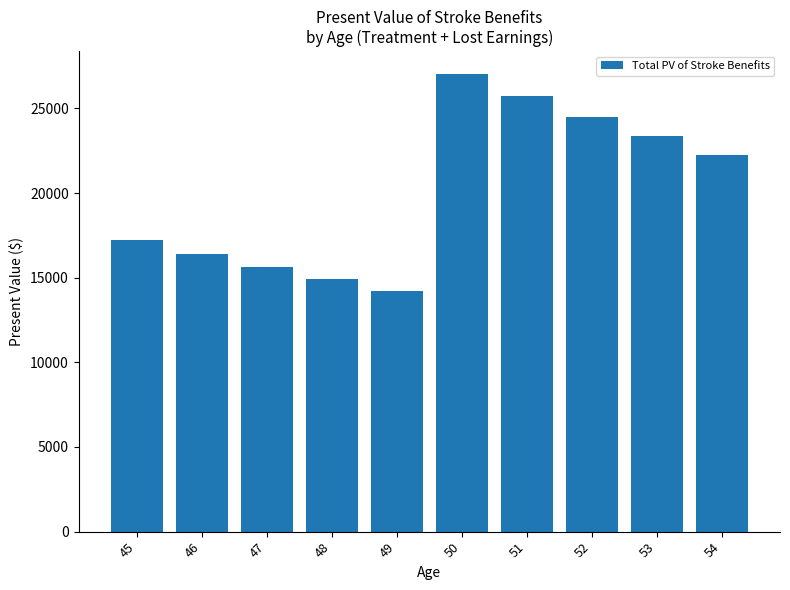

Which has a higher value, 53 or 54?

53